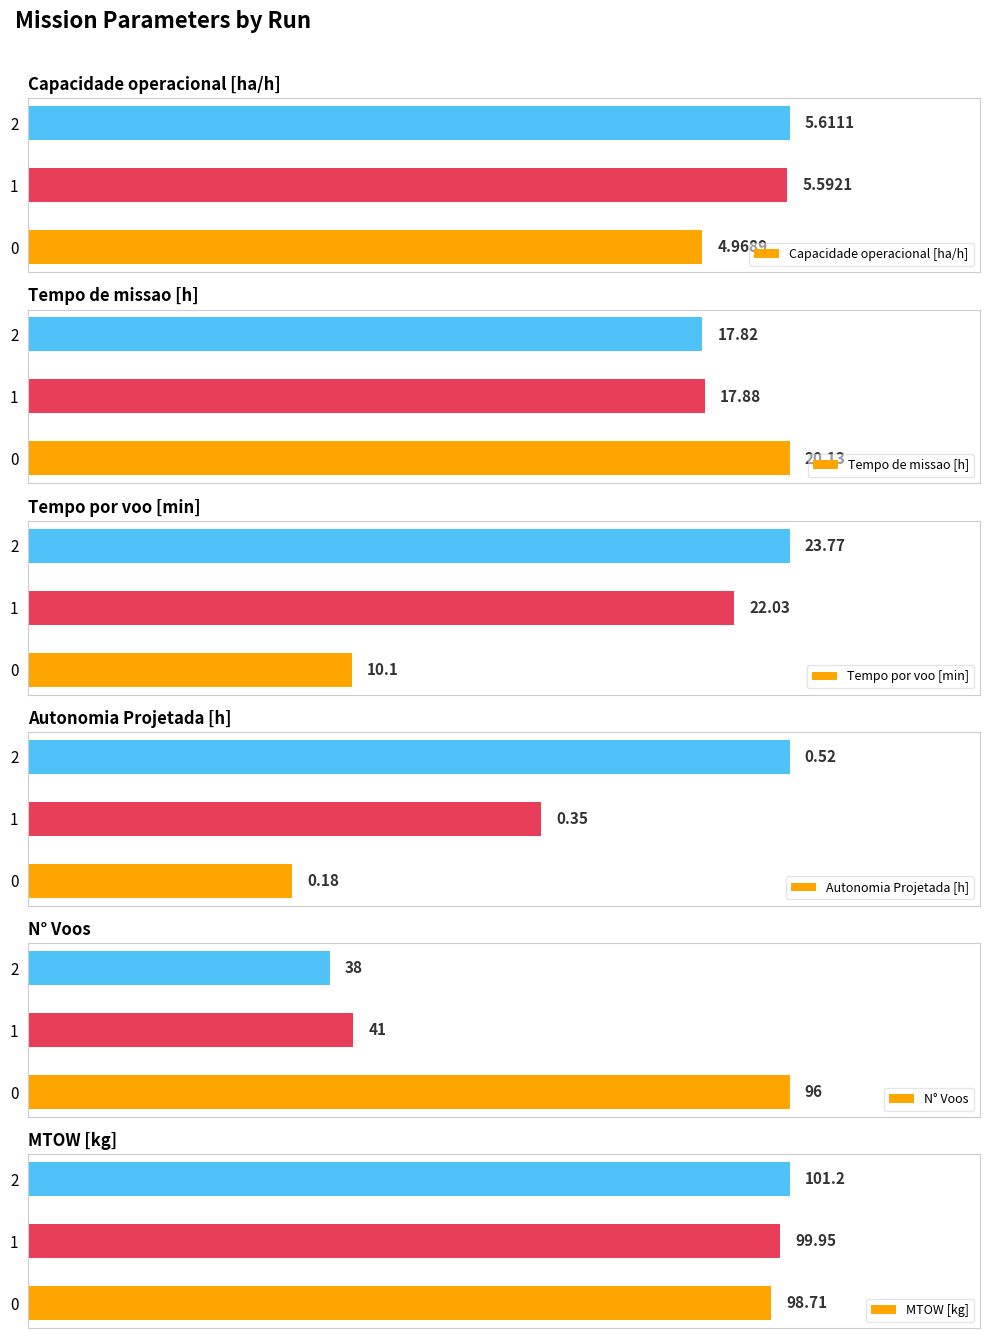

How many Autonomia Projetada [h] values are between 0 and 1?

3